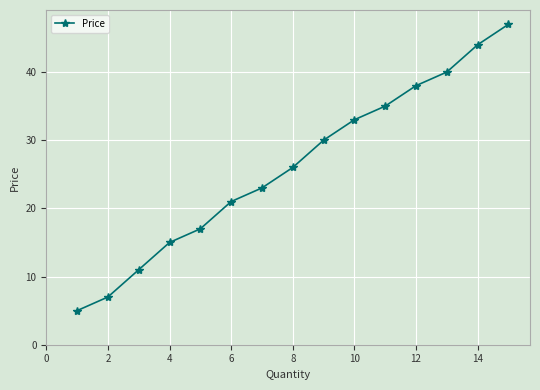

Reading right to left, extract all data points from this chart.

47	44	40	38	35	33	30	26	23	21	17	15	11	7	5